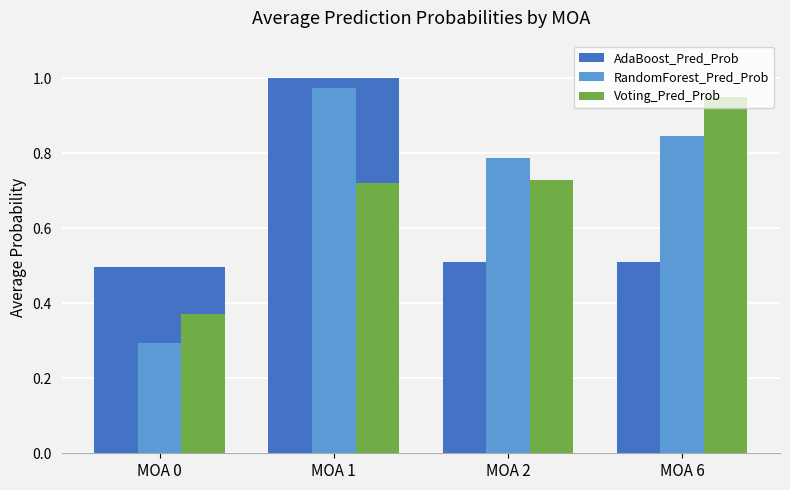

At MOA 6, list the series in order from largest to smallest.

Voting_Pred_Prob, RandomForest_Pred_Prob, AdaBoost_Pred_Prob